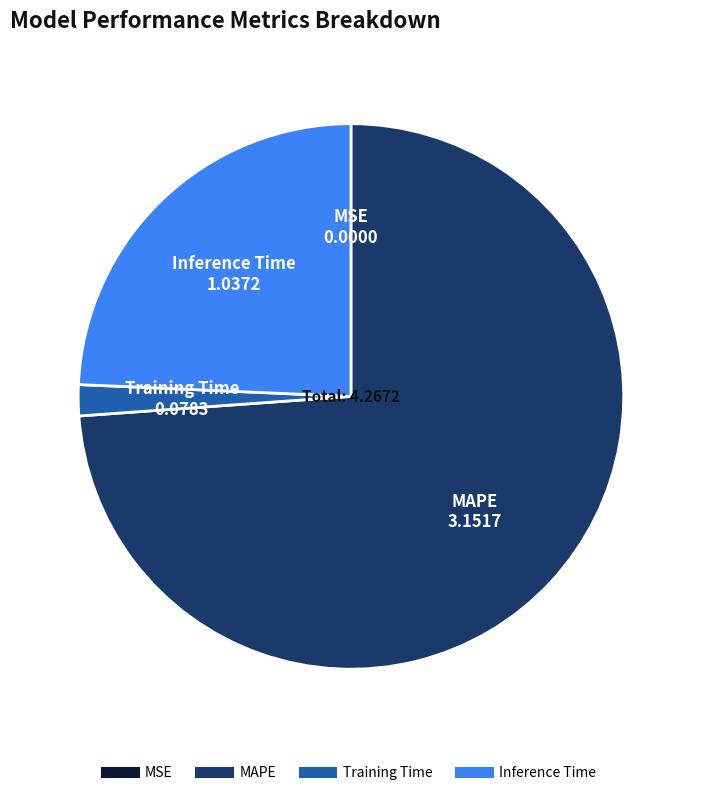

Which has a higher value, Training Time or MAPE?

MAPE